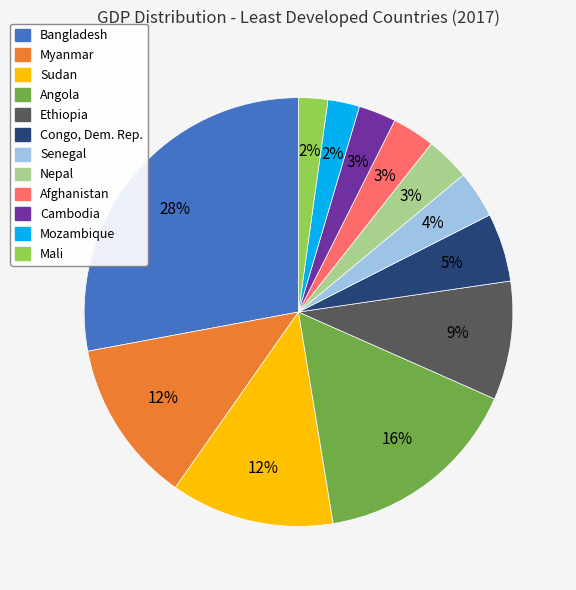

Do Myanmar and Mozambique together represent more than half of the pie?

No